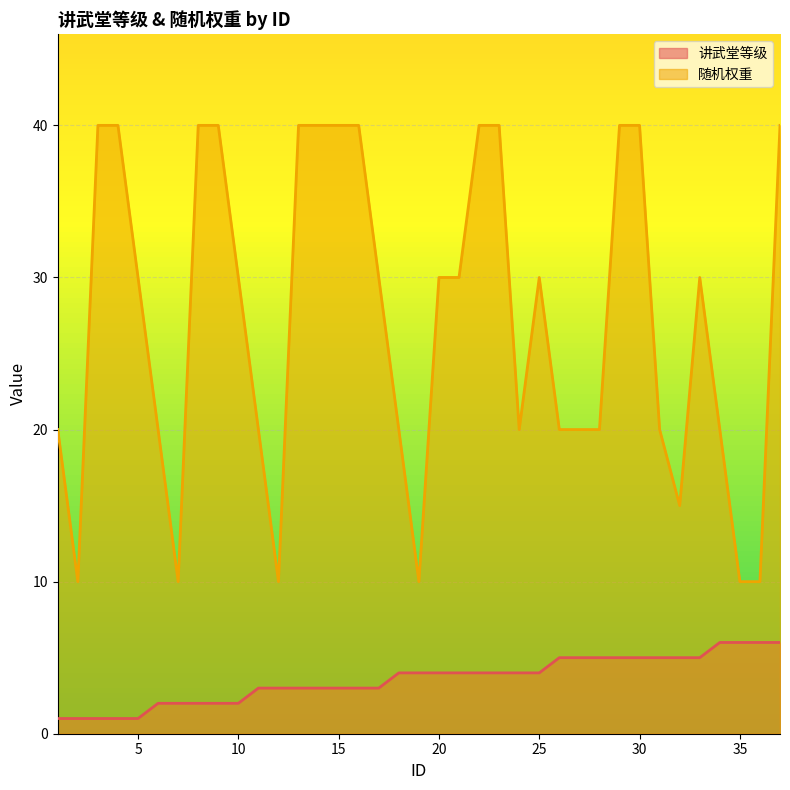

Where is 随机权重 nearest to the value 25?

1